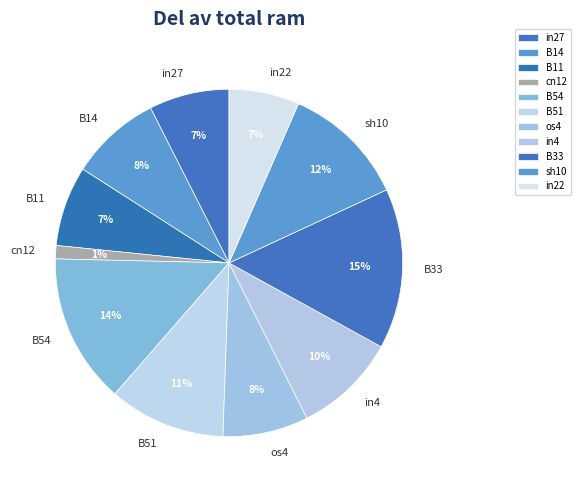

To the nearest percent, what portion does B54 represent?

14%